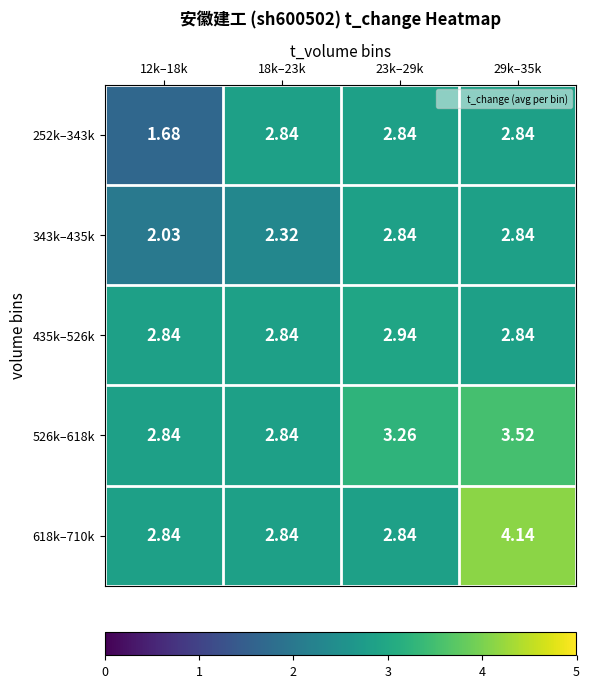

Is the value of 435k–526k at 12k–18k greater than the value of 618k–710k at 29k–35k?

No